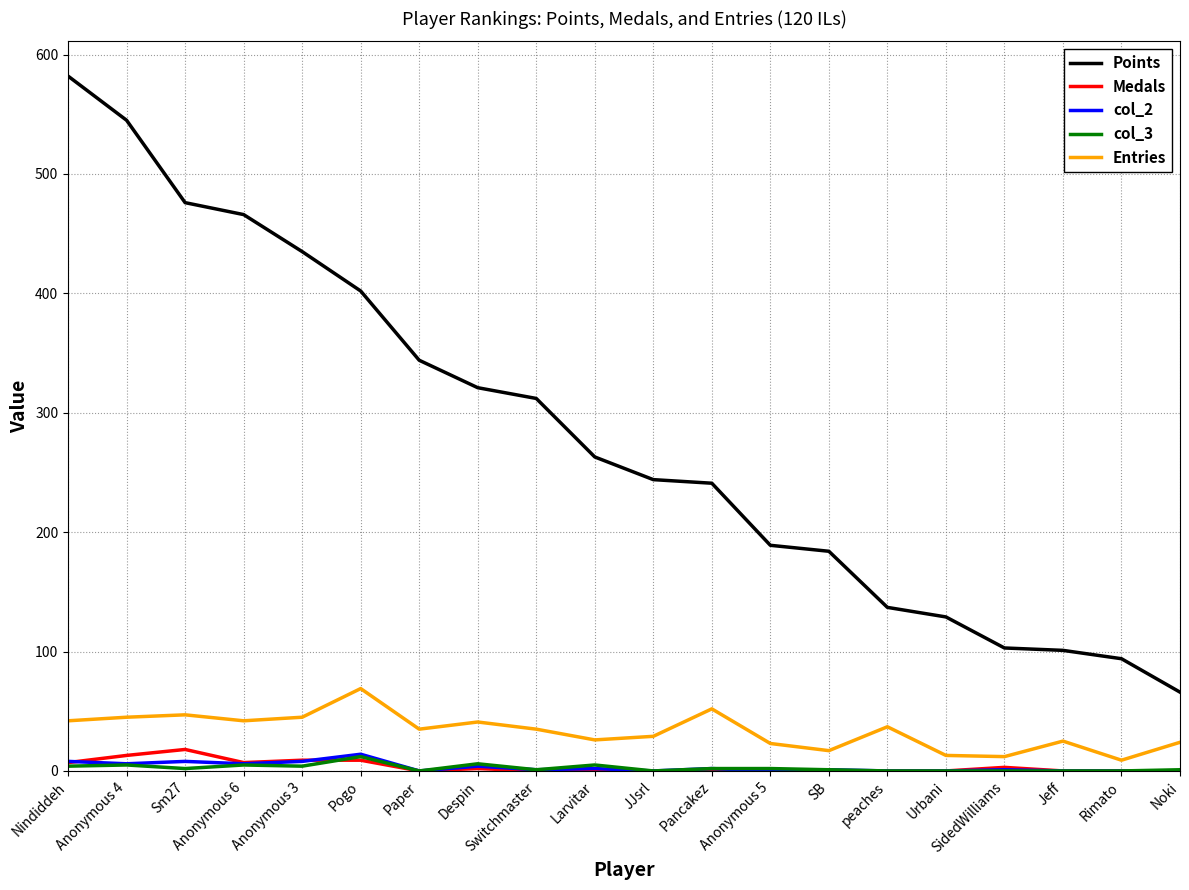

Which category has the highest value across all series?

Nindiddeh